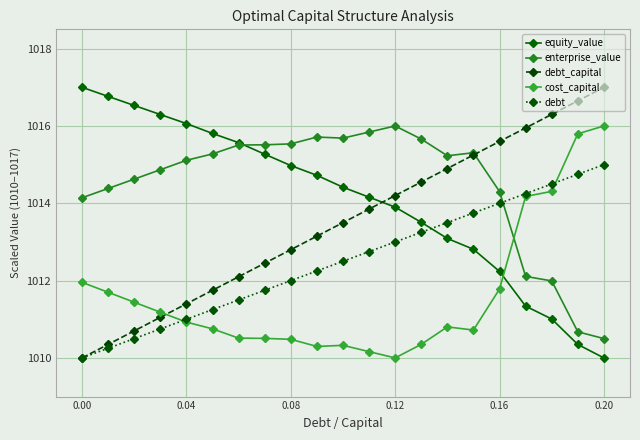

True or false: equity_value and debt_capital intersect in this chart.

True